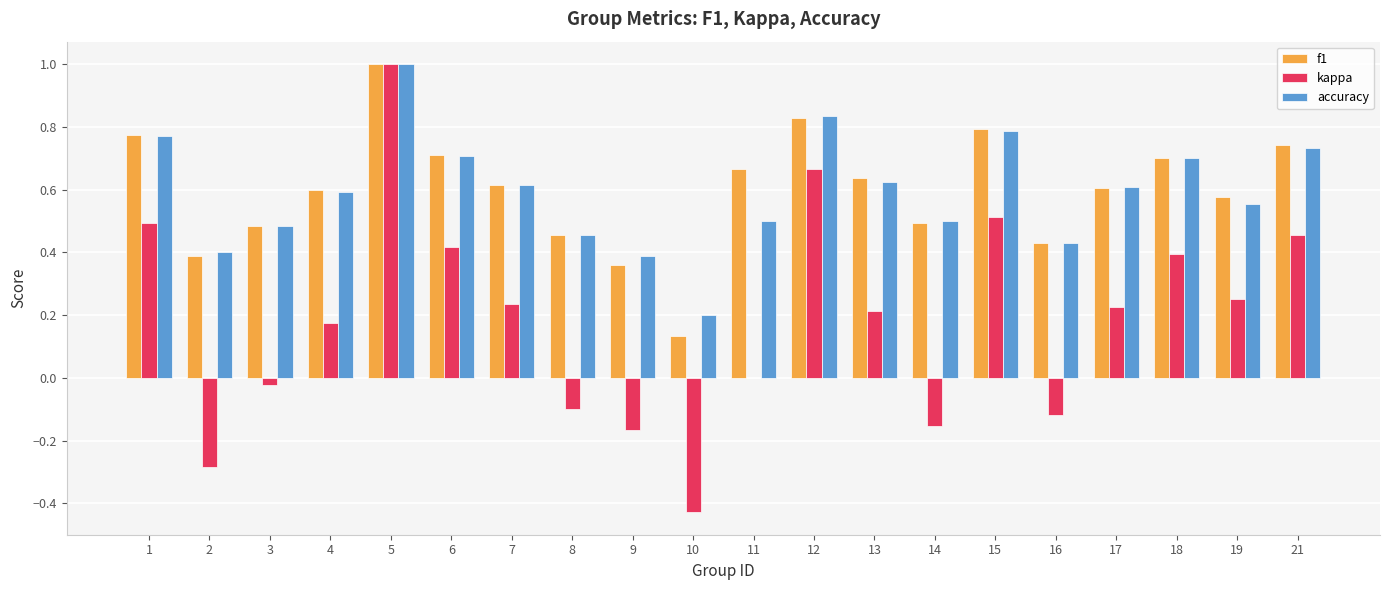

True or false: f1 has a value of 0.4 at 17.

False